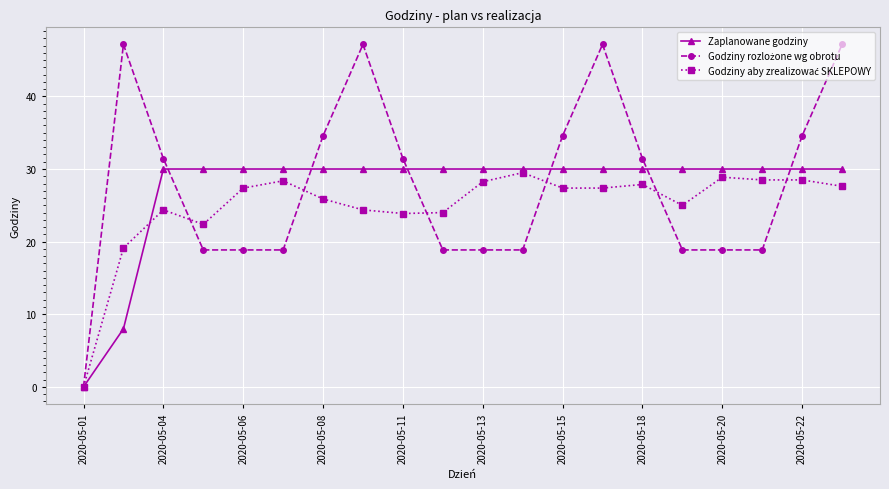

What is the highest value of the Zaplanowane godziny series?

30.0